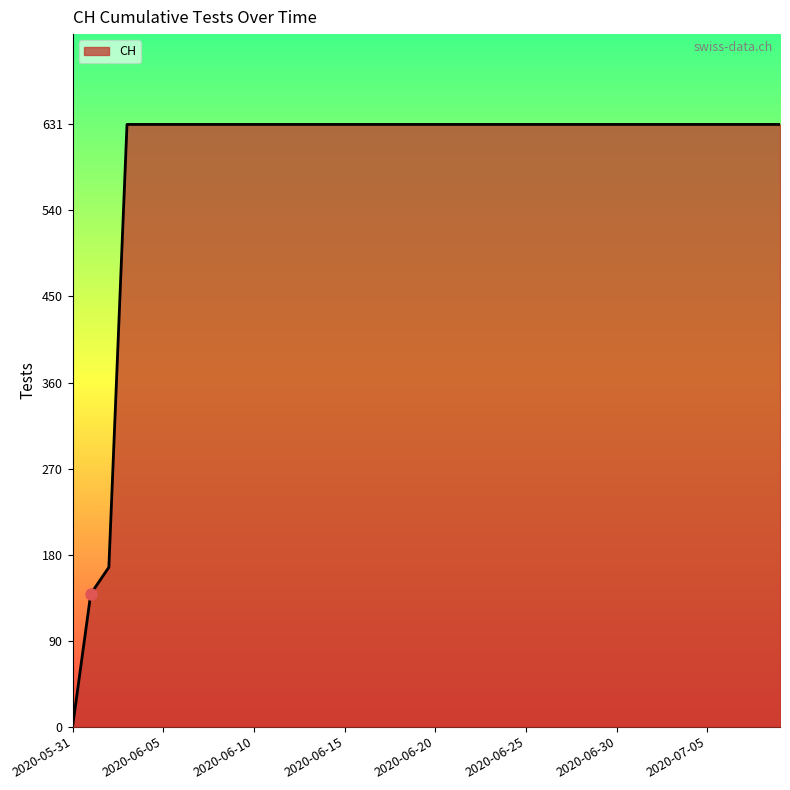

What is the maximum value shown in the chart?

631